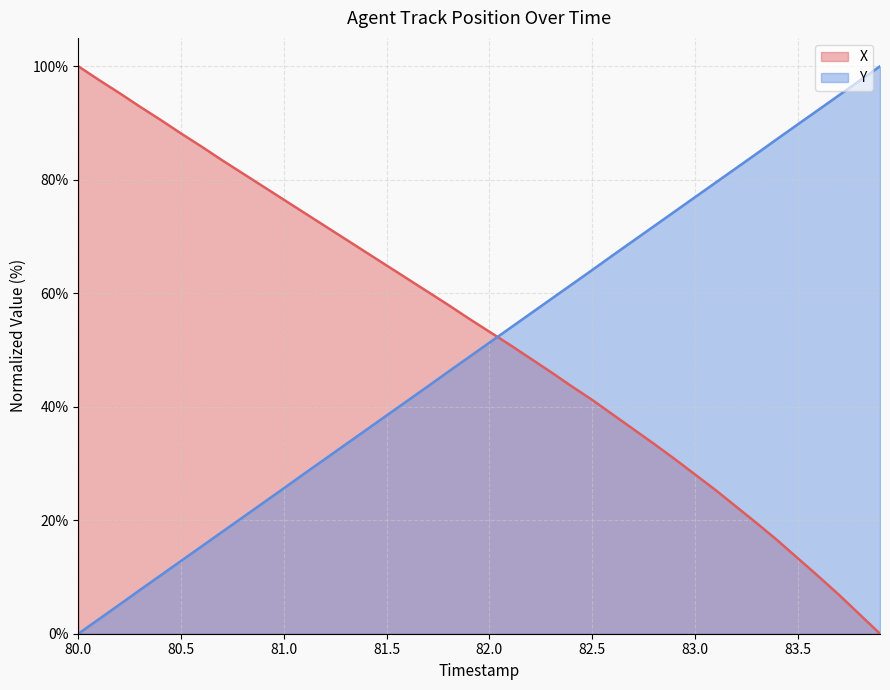

Reading right to left, extract all data points from this chart.

X: 0.0	3.4	6.9	10.1	13.3	16.5	19.5	22.4	25.3	28.1	30.8	33.5	36.1	38.6	41.2	43.6	46.1	48.5	50.9	53.2	55.5	57.9	60.3	62.6	64.9	67.2	69.5	71.8	74.2	76.5	78.8	81.1	83.4	85.8	88.2	90.6	92.9	95.3	97.6	100.0
Y: 100.0	97.4	94.9	92.3	89.8	87.2	84.6	82.0	79.5	76.9	74.4	71.8	69.2	66.7	64.1	61.5	59.0	56.4	53.9	51.3	48.7	46.2	43.6	41.0	38.5	35.9	33.3	30.8	28.2	25.6	23.1	20.5	18.0	15.4	12.8	10.3	7.7	5.1	2.6	0.0